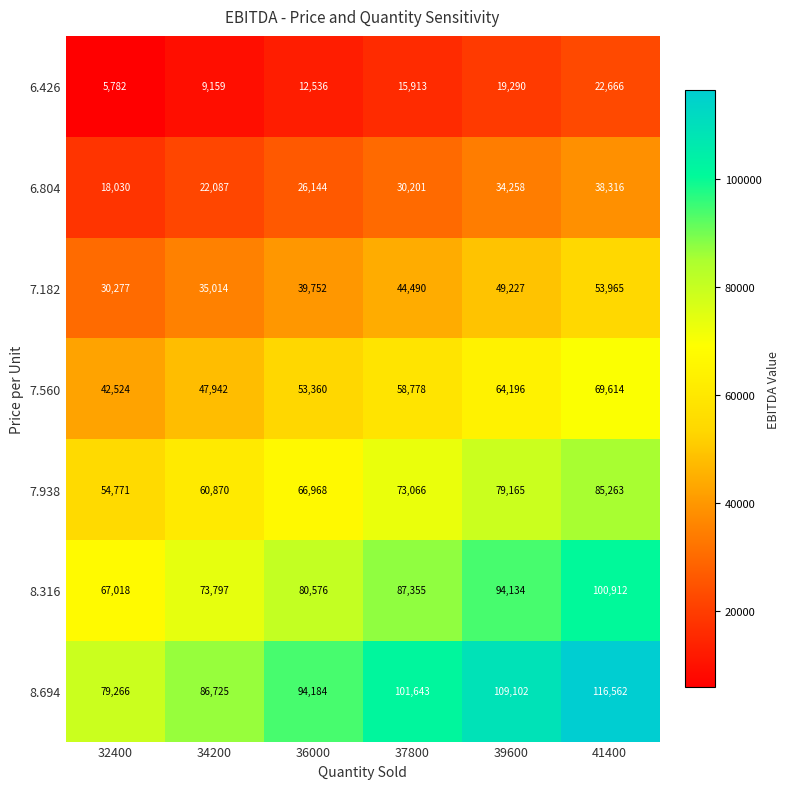

At which label does 7.938 reach its minimum?

32400